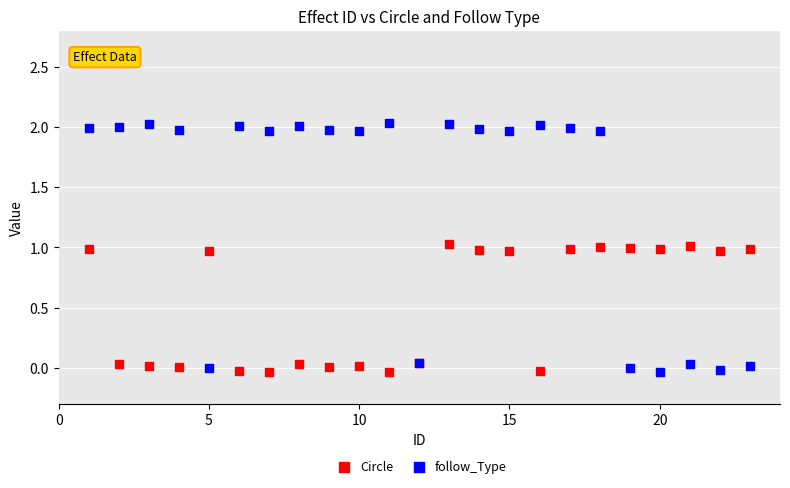

Which series has the widest spread of Y values?

follow_Type